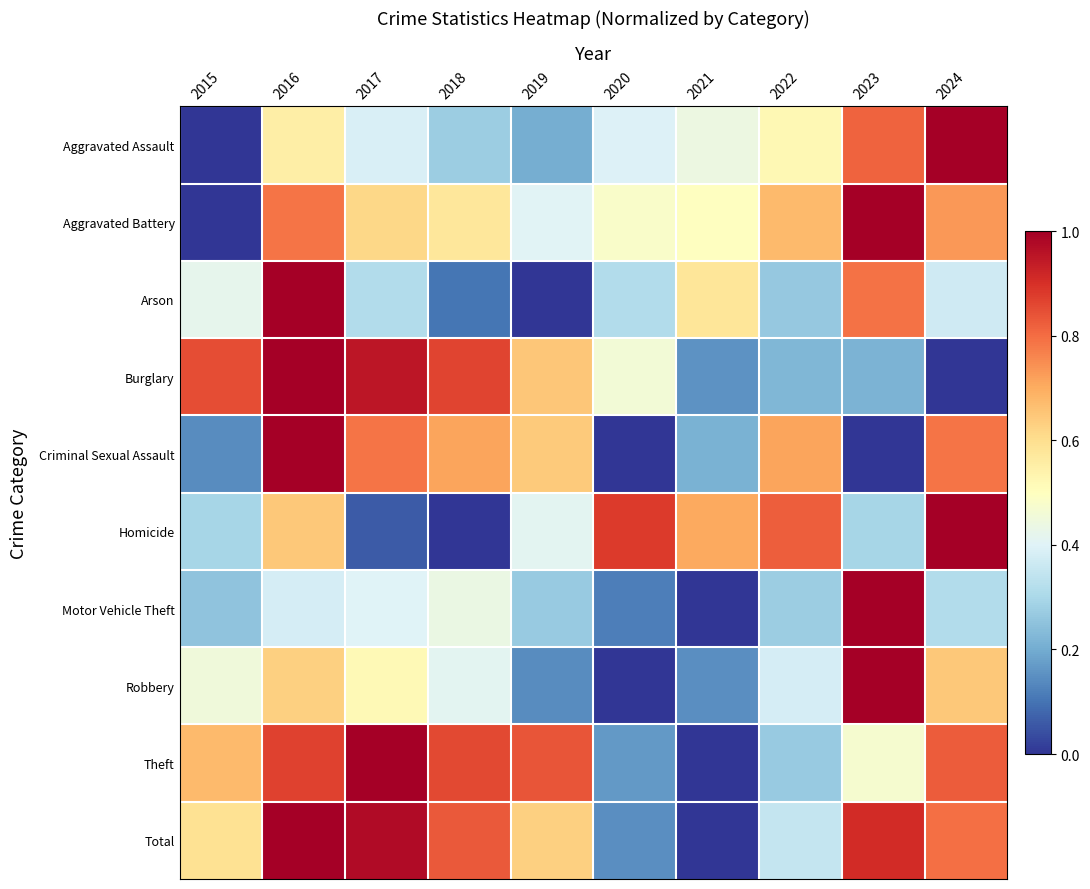

Which label corresponds to the largest value in the chart?

2016